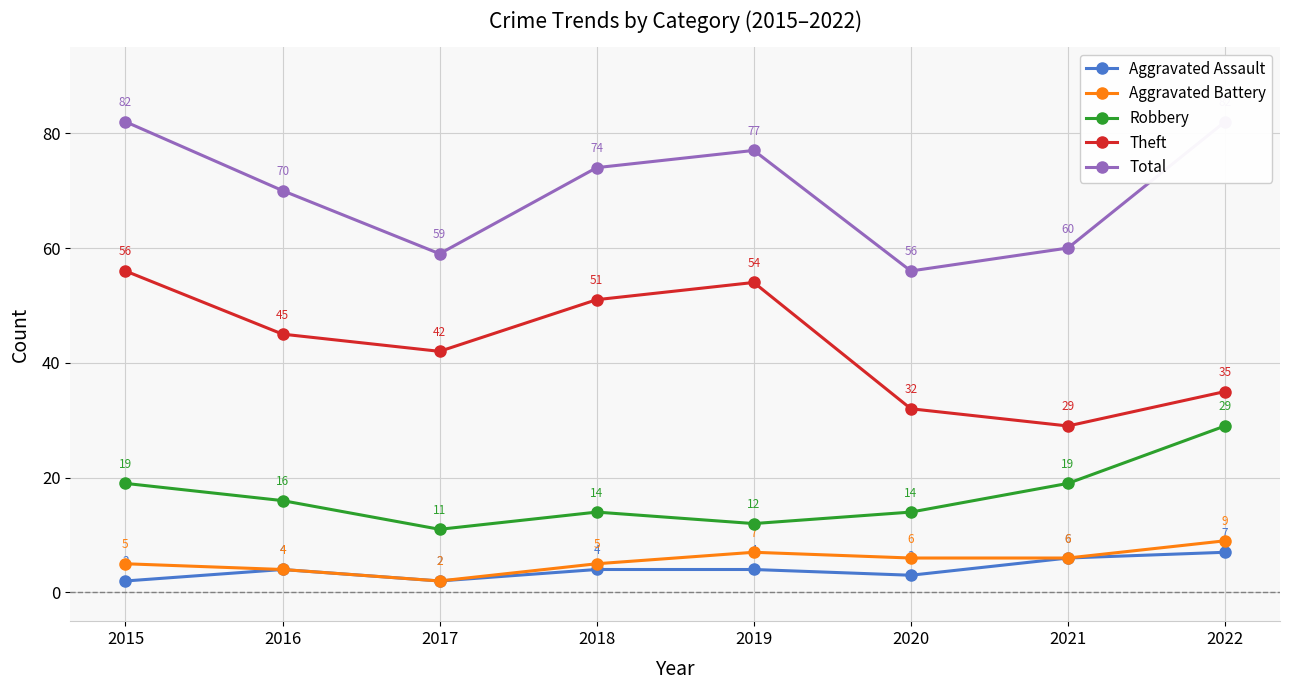

True or false: Aggravated Assault and Theft cross at least once.

False